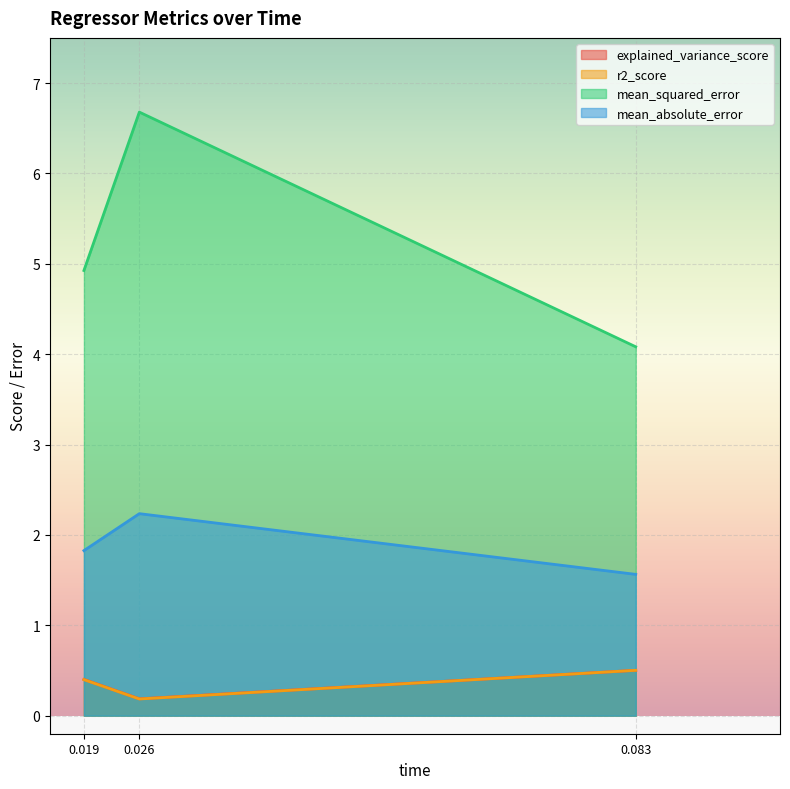

The value of mean_absolute_error at 0.019 is 1.8. True or false?

True